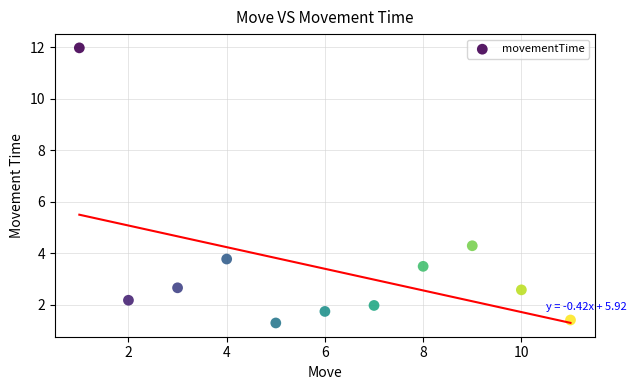

What is the range of X values (max minus min)?

10.0